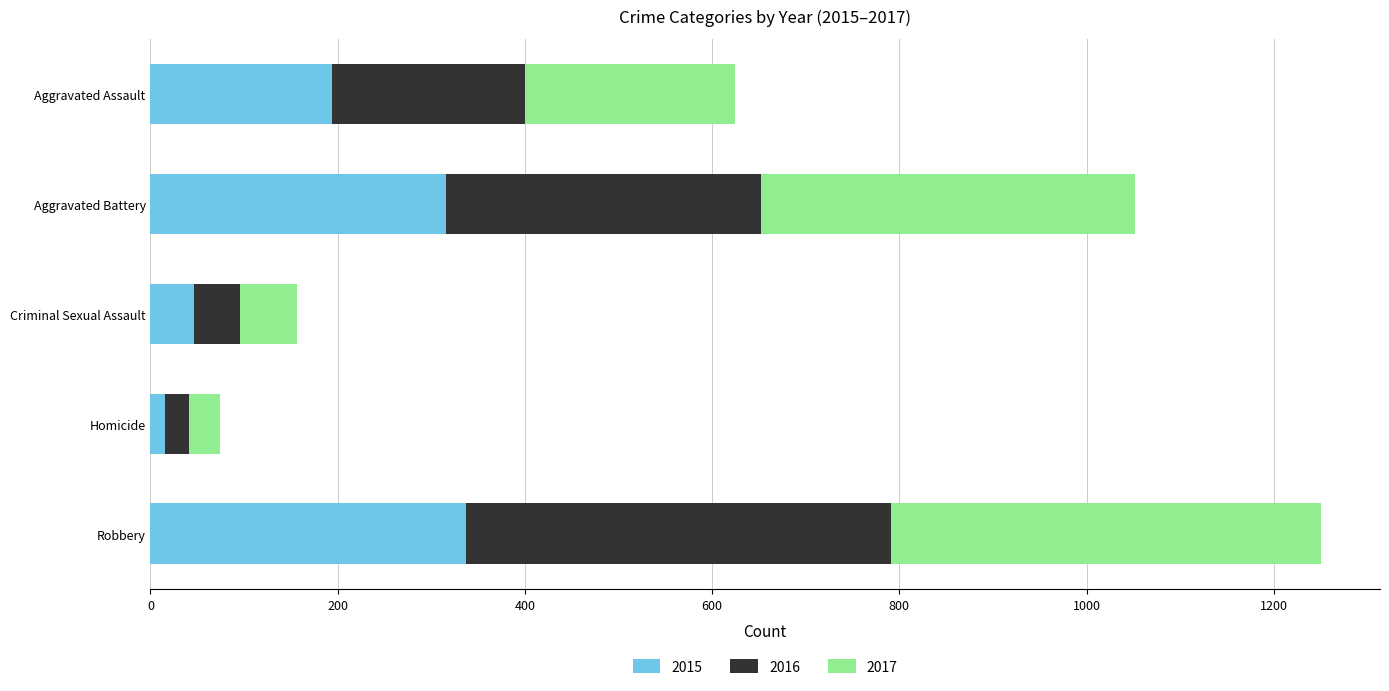

What is the difference between the maximum and minimum values in the 2015 series?

322